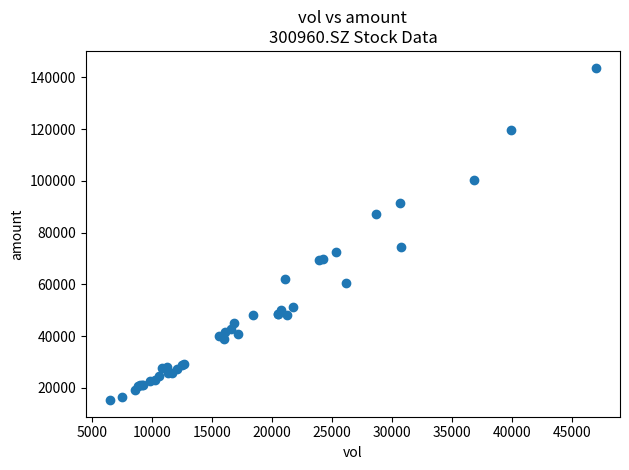

What Y value in the scatter plot is closest to 79553?

74386.0